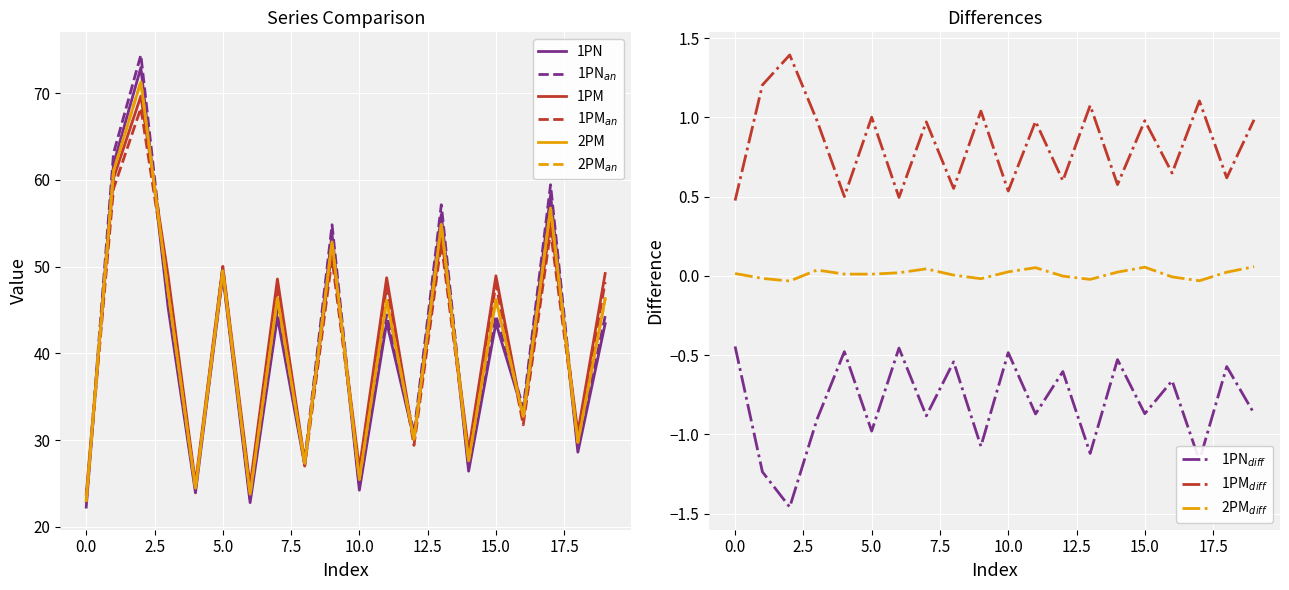

The 1PN series shows 32.1 at 10.0. True or false?

False